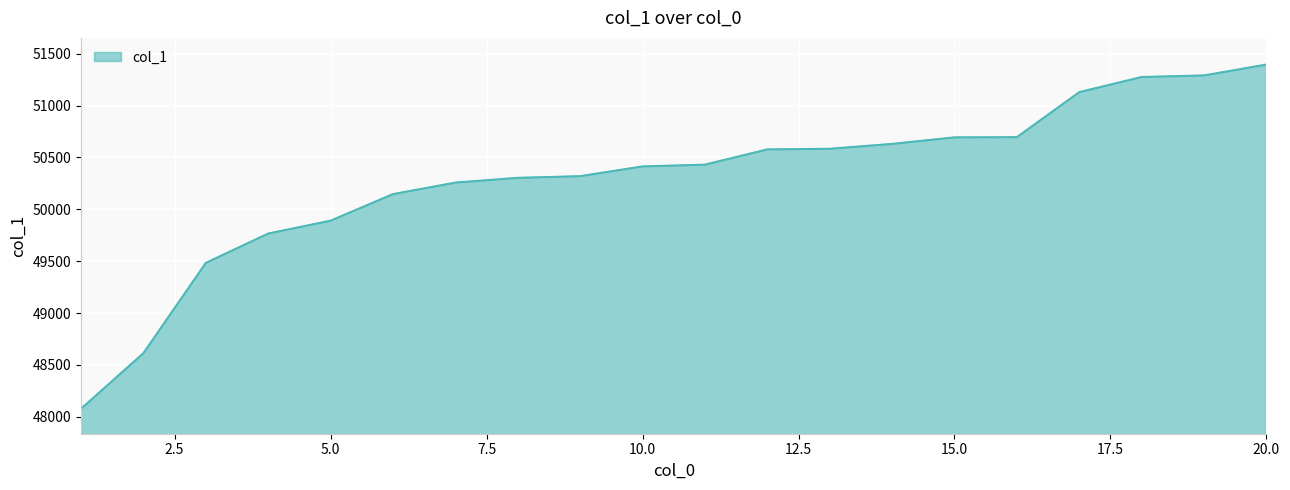

What is the minimum value shown in the chart?

48077